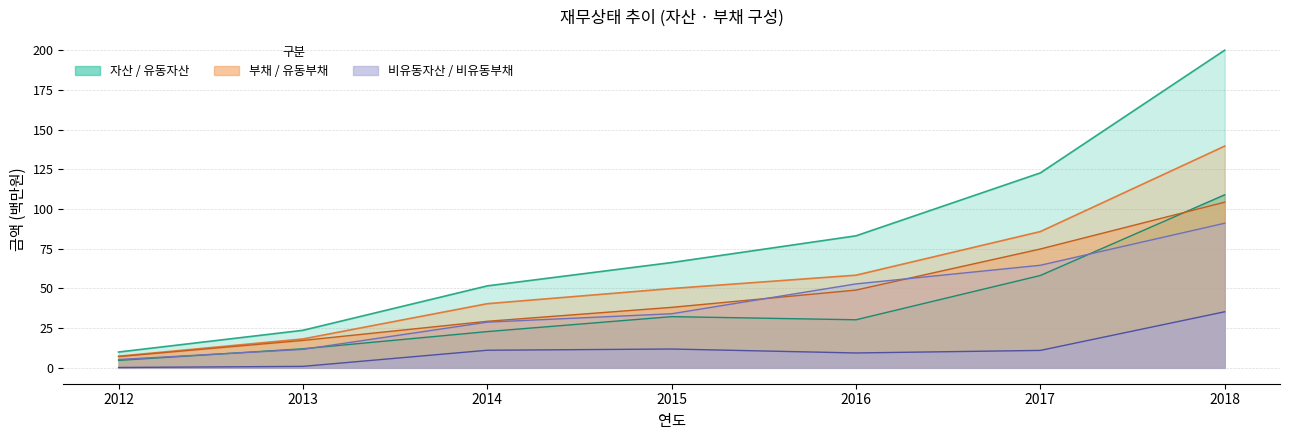

How many data points in 유동부채 are above 38?

4